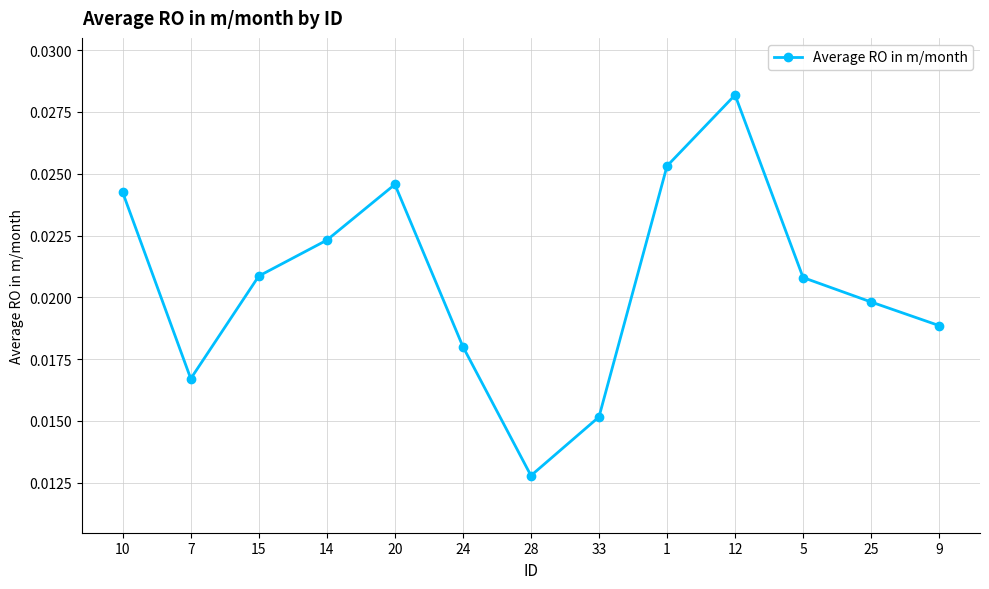

Which has a higher value, 9 or 28?

9